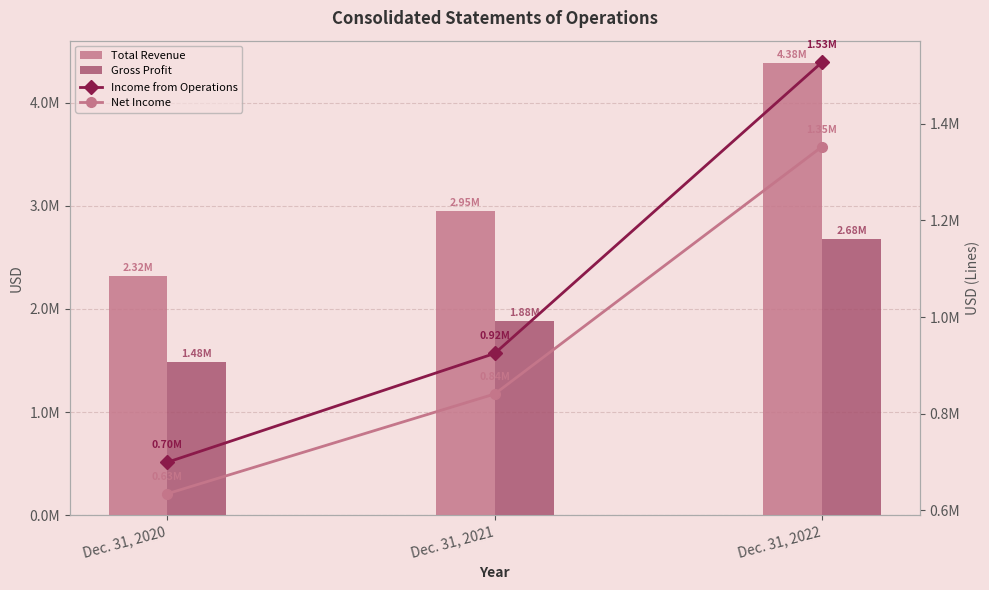

Is the value of Net Income at Dec. 31, 2022 greater than the value of Total Revenue at Dec. 31, 2022?

No